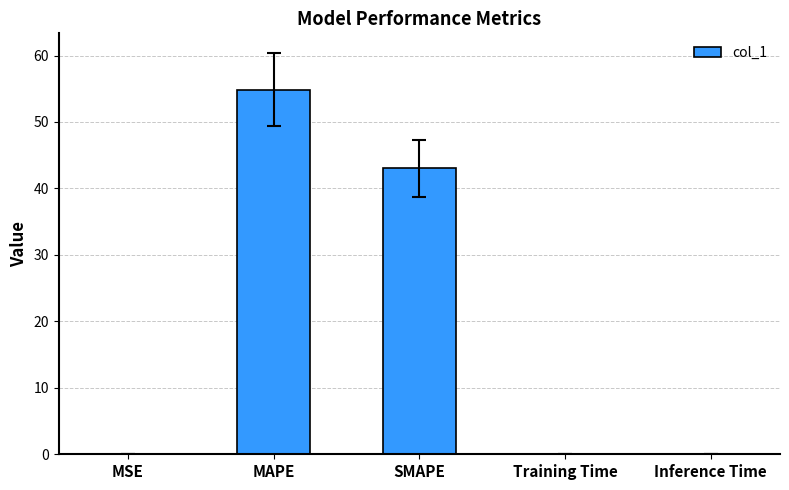

What is the average value?

19.6